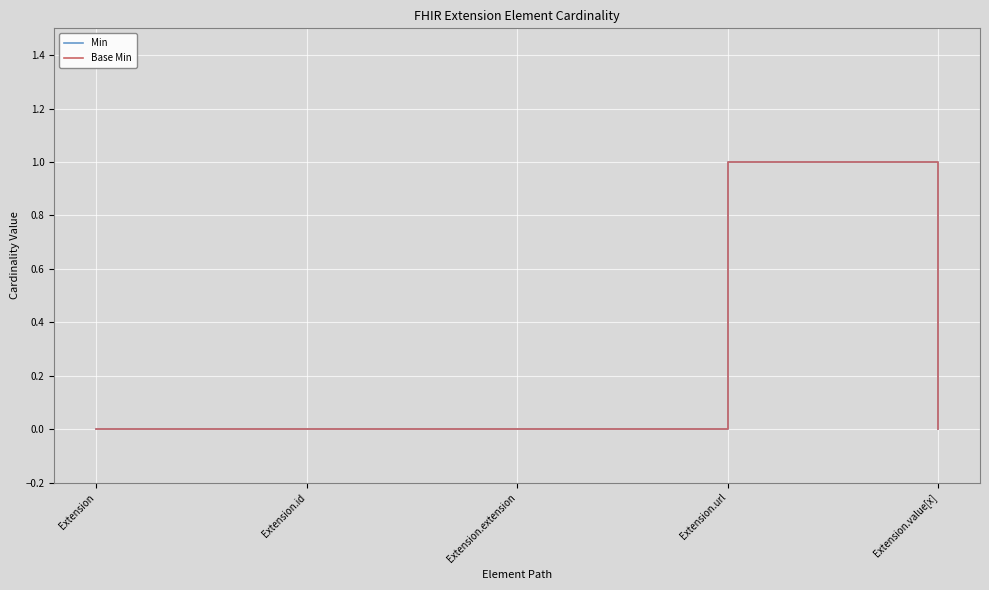

At how many categories does at least one series exceed 0?

1